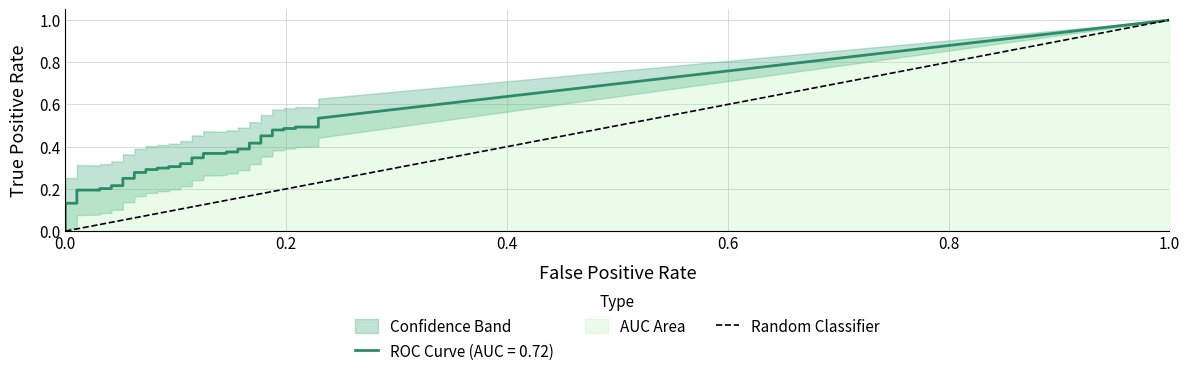

The chart shows a value of 0 at 0.0. True or false?

True